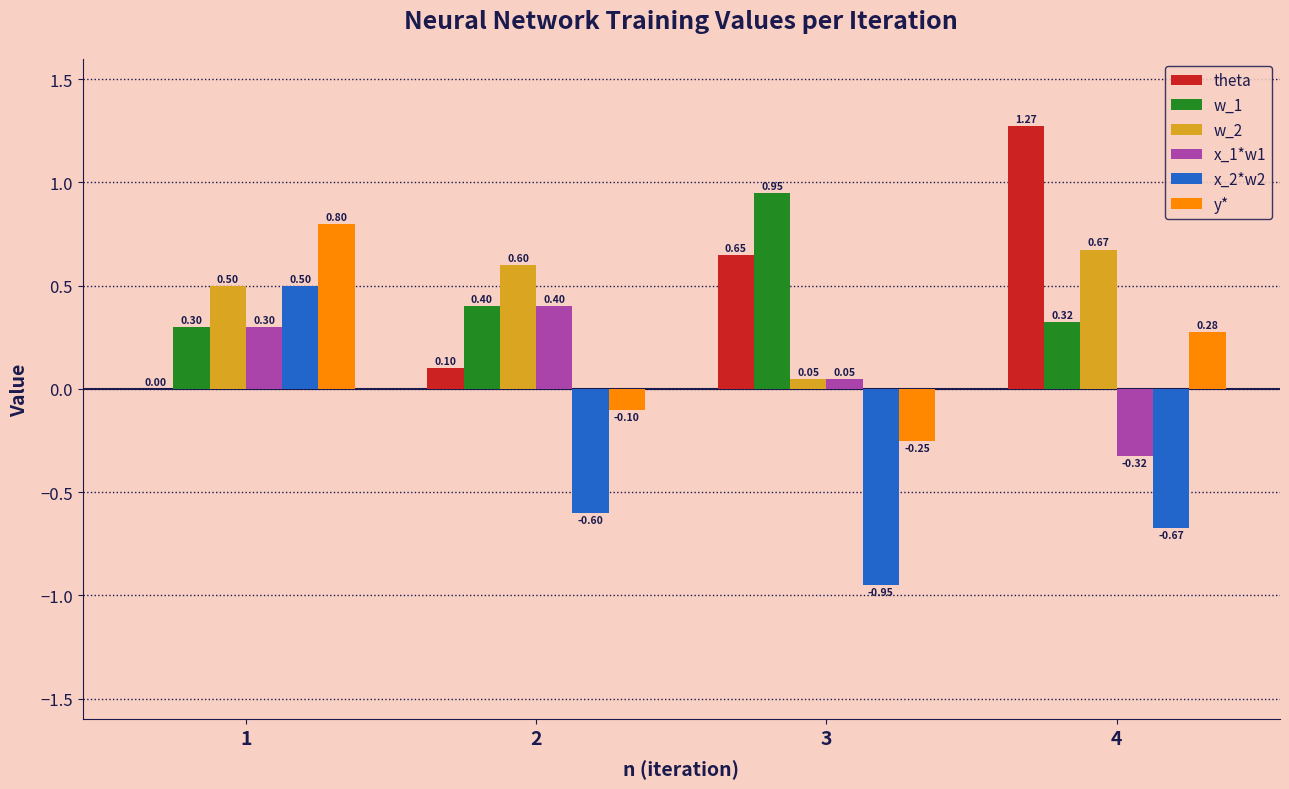

At which category is the sum across all series the highest?

1